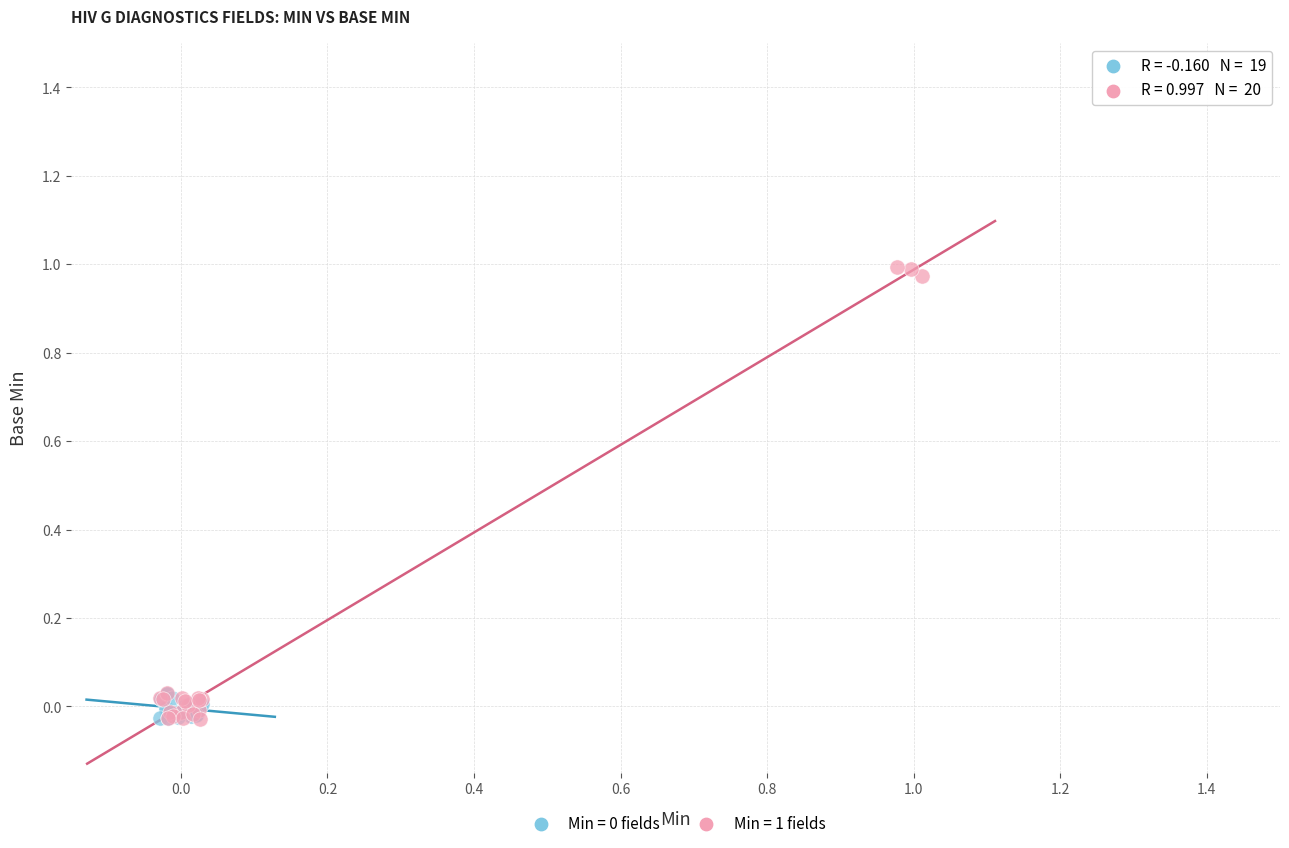

Which series has the largest Y range (max minus min)?

Min = 1 fields